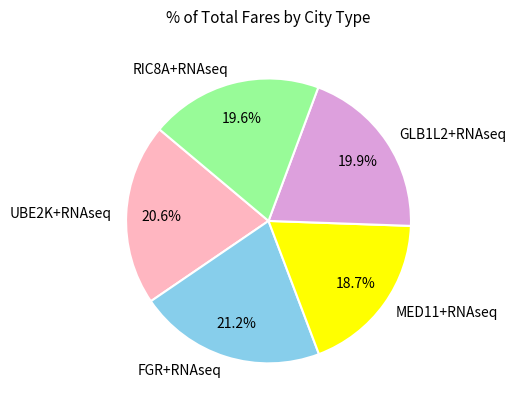

Between UBE2K+RNAseq and FGR+RNAseq, which is larger?

FGR+RNAseq